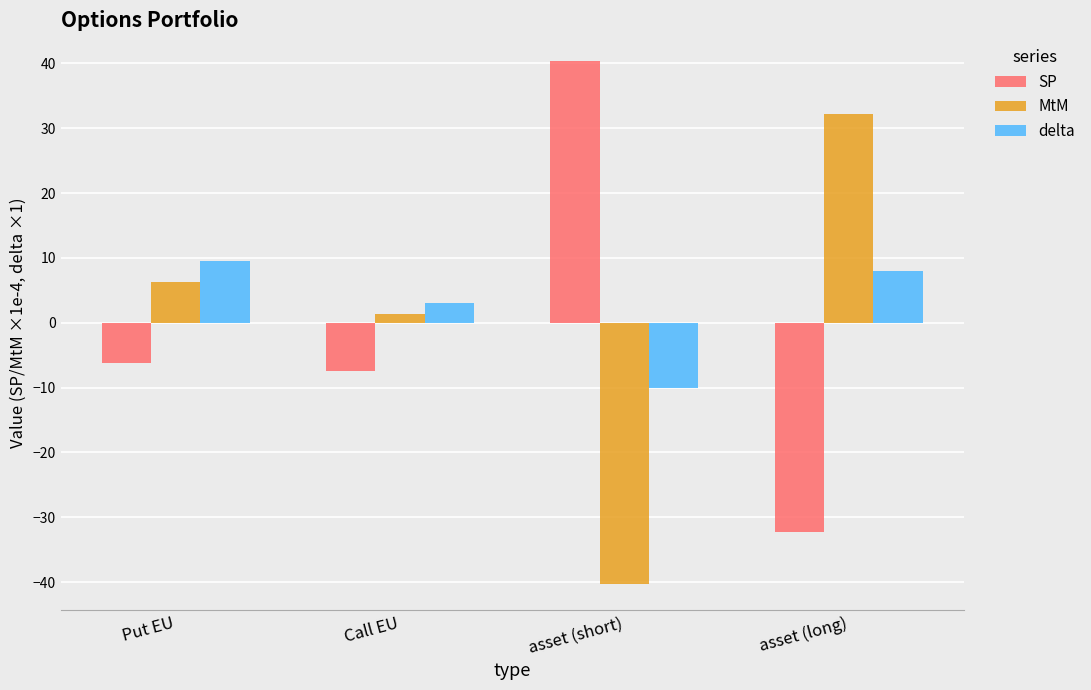

How many data points in SP are less than -6?

3